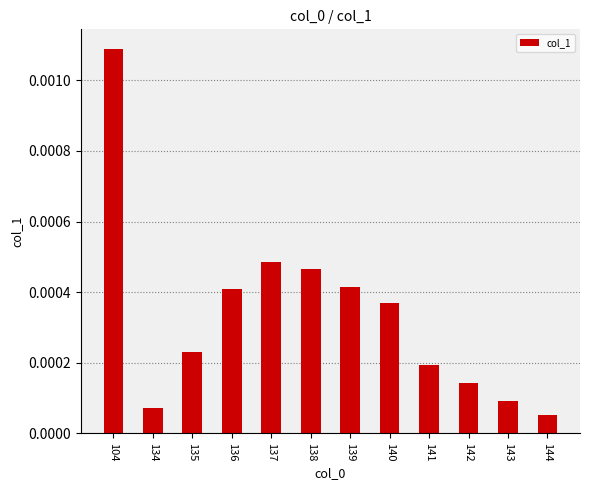

Which has a higher value, 141 or 140?

140